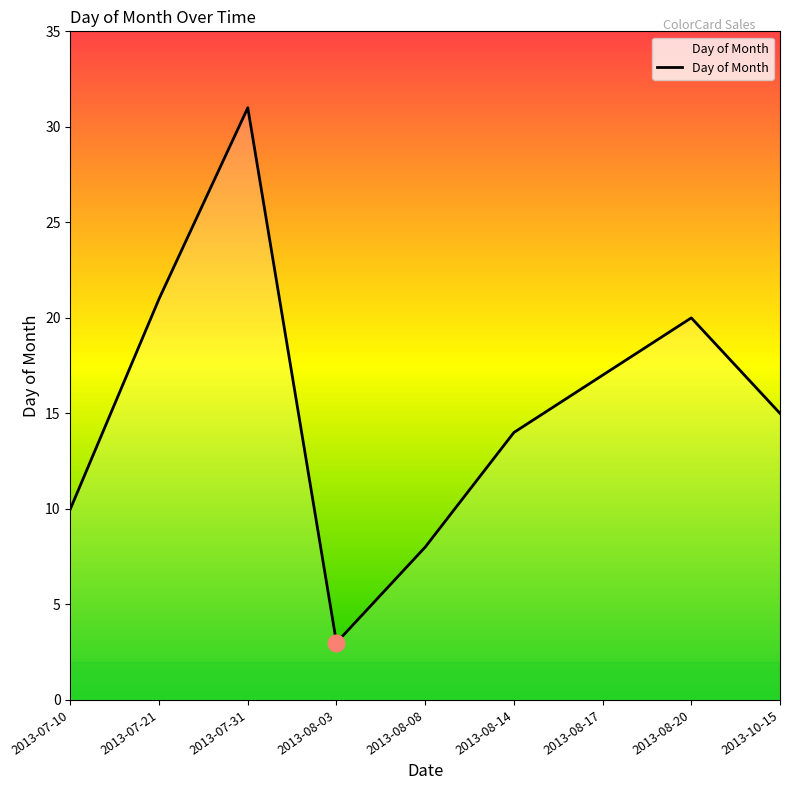

How many lines are shown in the chart?

1